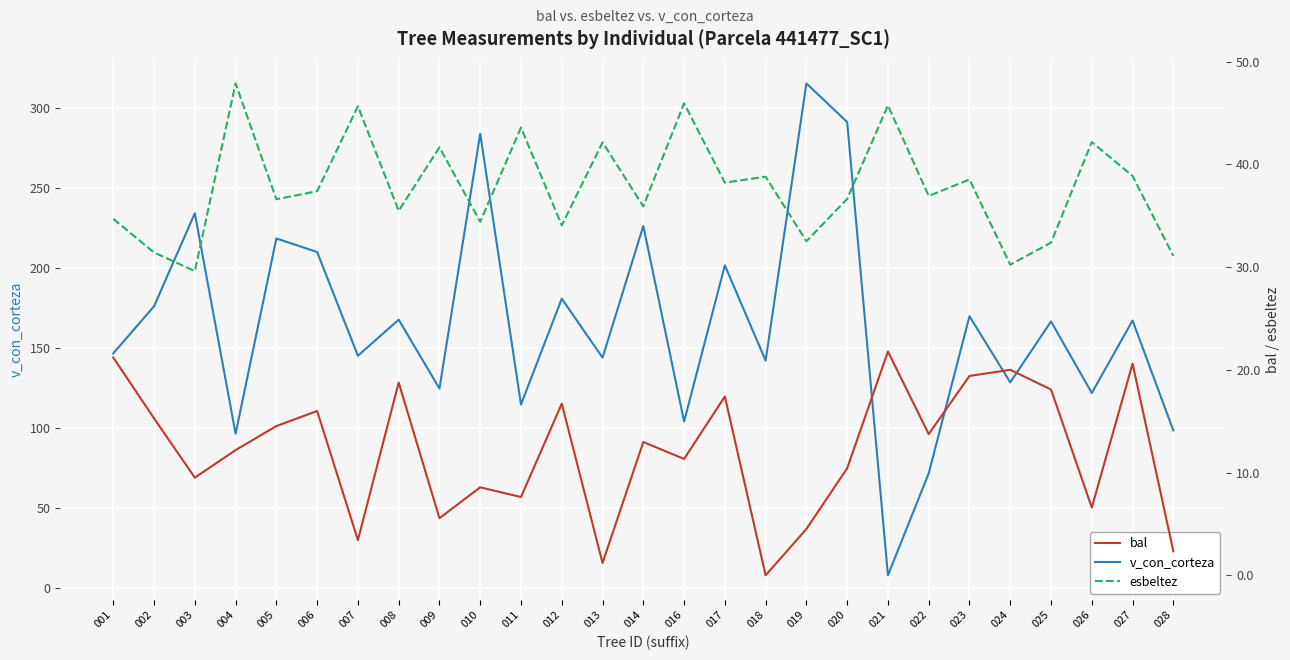

What is the value of the bal point at the 23rd from the left?

20.0